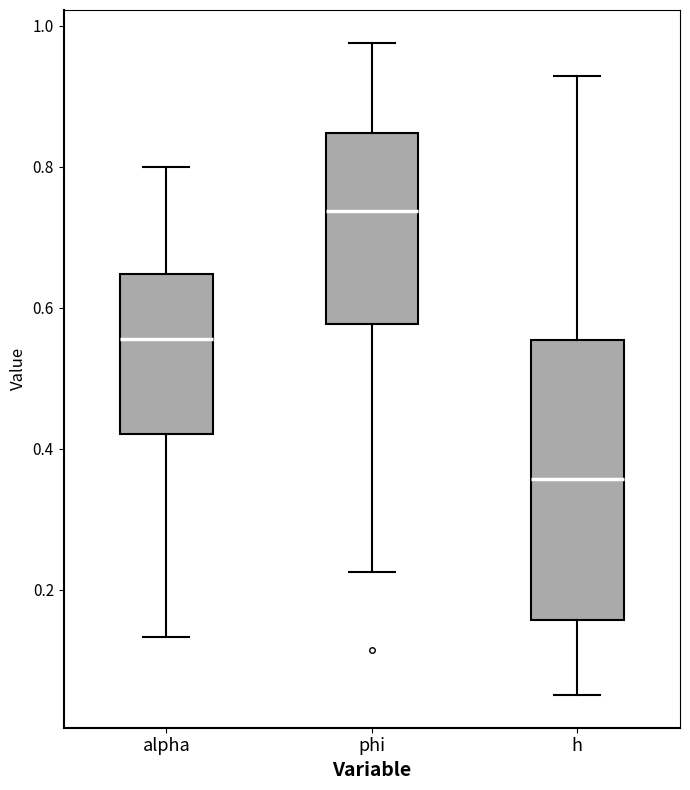

Where does the lower whisker of the box for alpha end on the y-axis? The values are not printed on the chart, so give them approximately, as read against the axis.

0.14